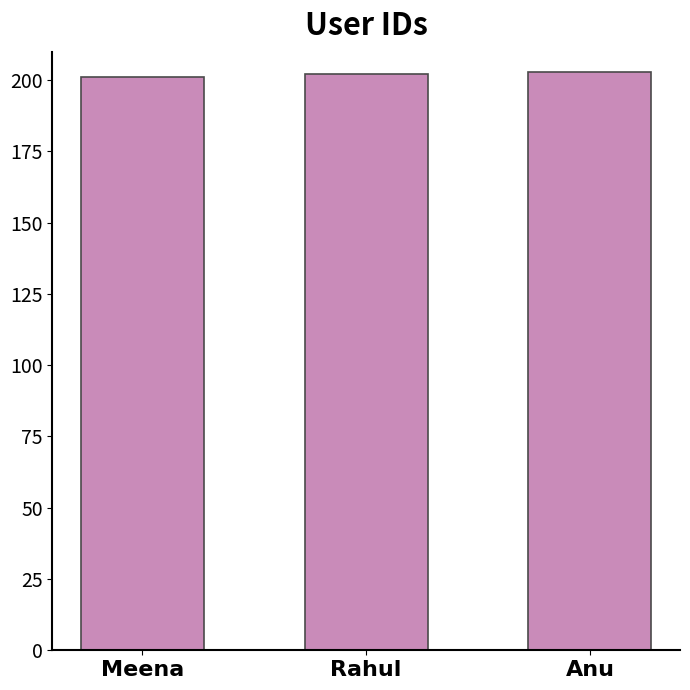

How many values are below 202?

1